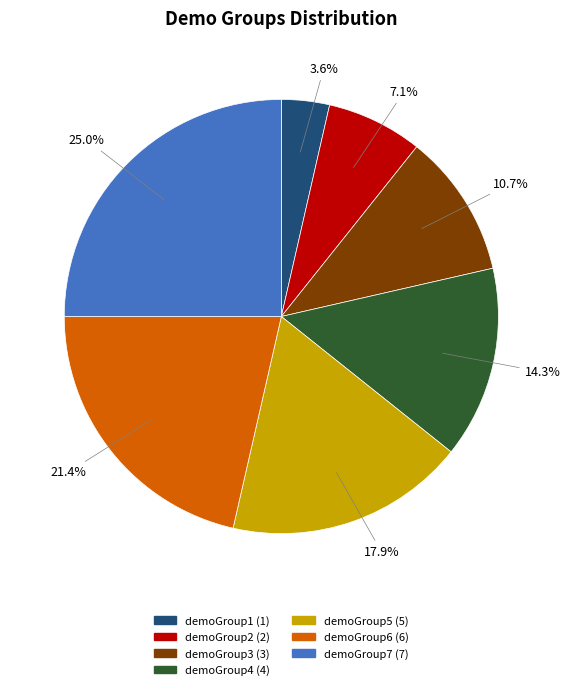

To the nearest percent, what portion does demoGroup7 represent?

25%